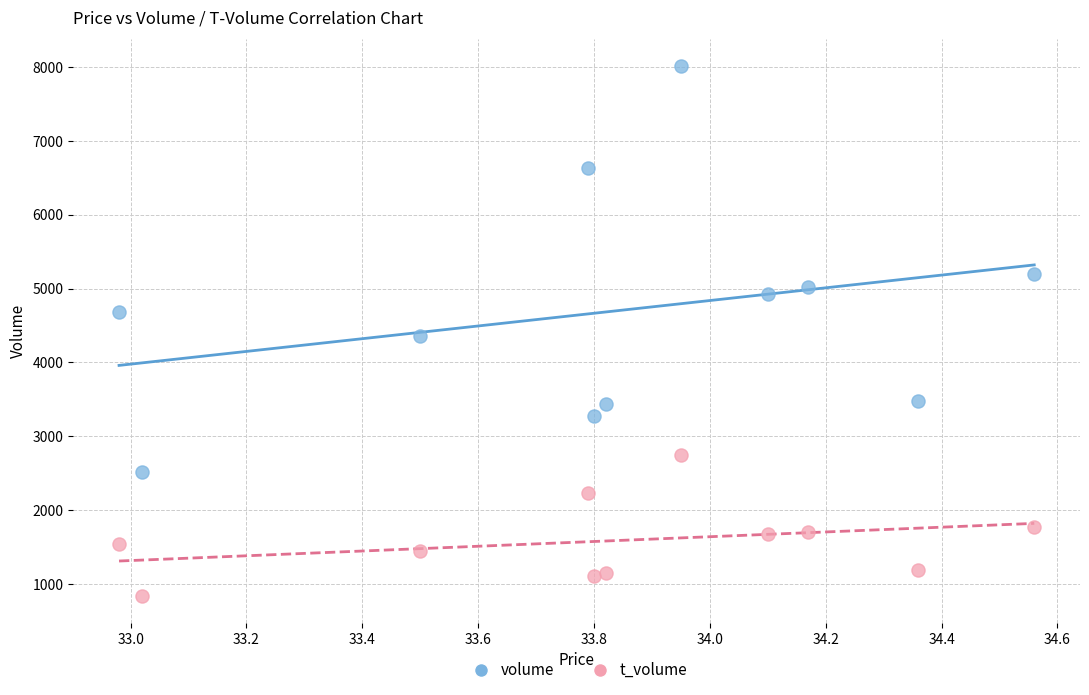

Across all data points, what is the range of Y values (max minus min)?

7175